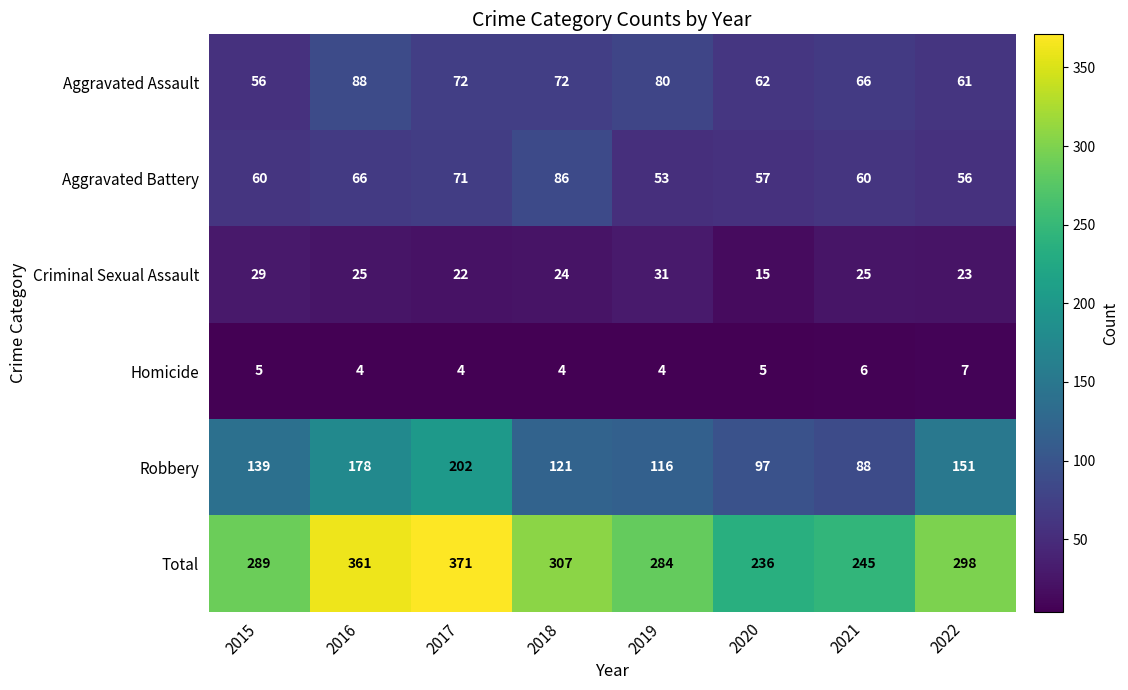

What is the difference between the maximum and second lowest values in the Aggravated Battery series?

30